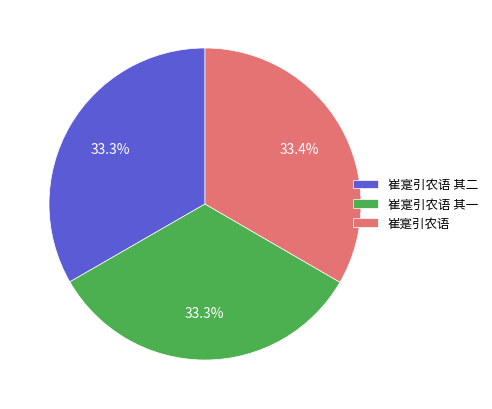

How much of the chart is everything except 崔寔引农语 其一?

66.7%